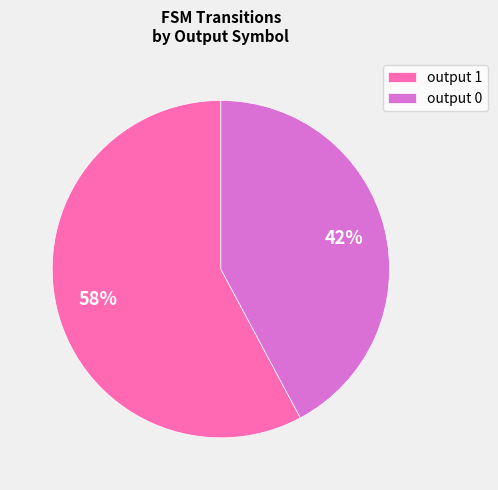

True or false: output 0 accounts for 1% of the total.

False